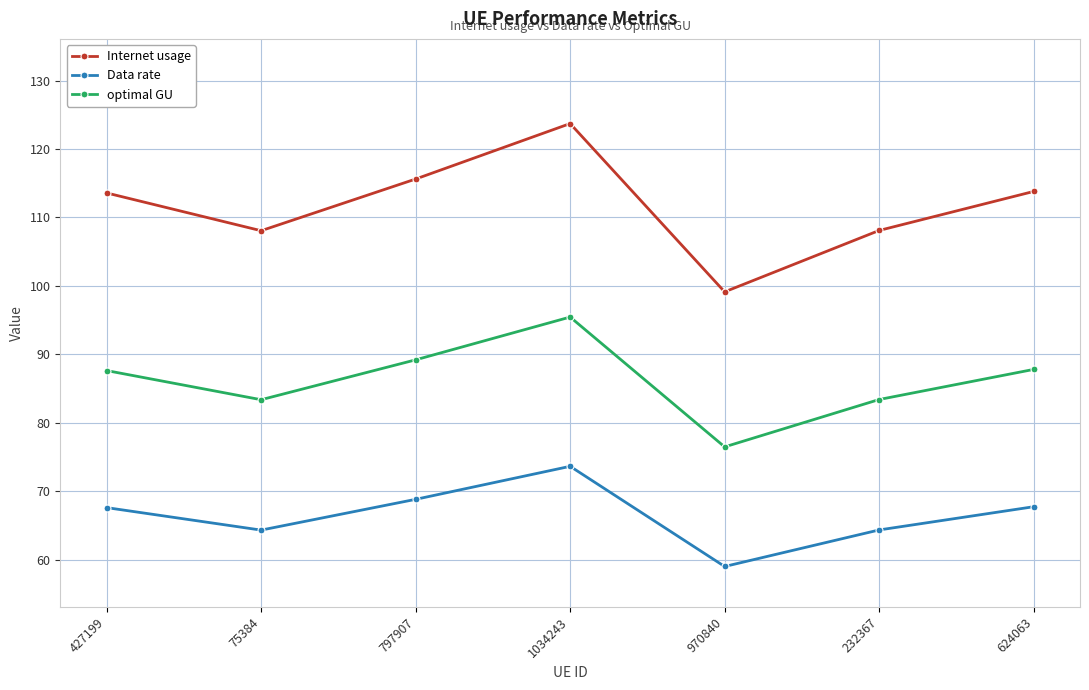

True or false: optimal GU and Internet usage cross at least once.

False